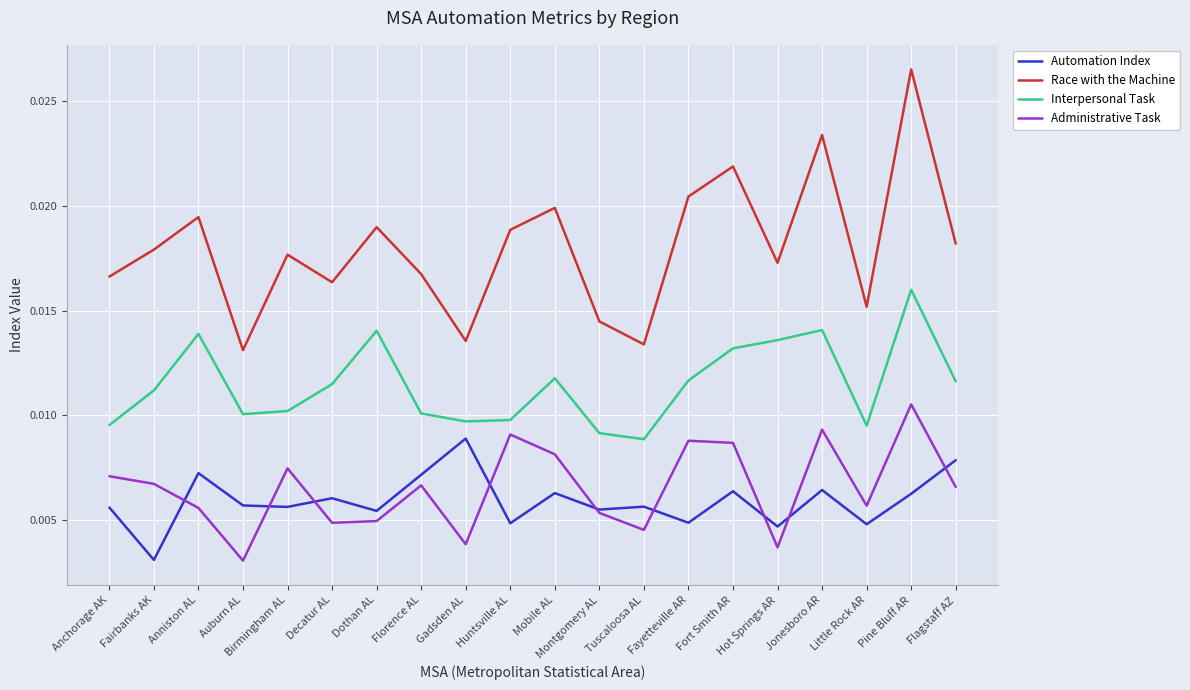

At Fort Smith AR, list the series in order from largest to smallest.

Race with the Machine, Interpersonal Task, Administrative Task, Automation Index